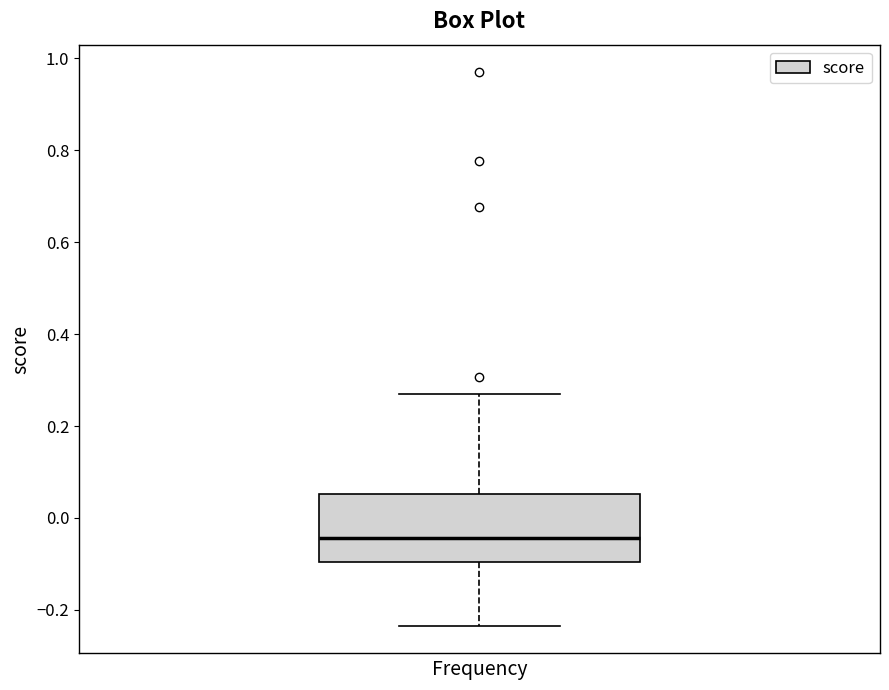

Where does the upper whisker of the box end on the y-axis? The values are not printed on the chart, so give them approximately, as read against the axis.

0.26